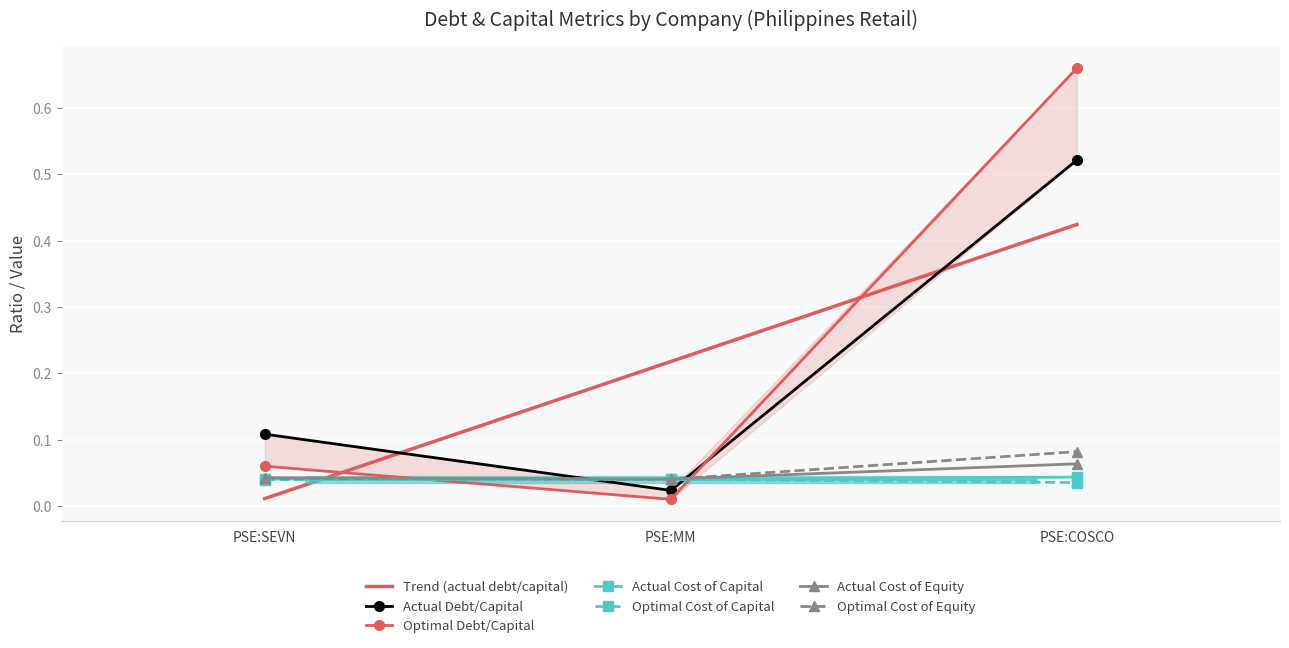

Which series has the largest range (max minus min)?

optimal_debt_capital